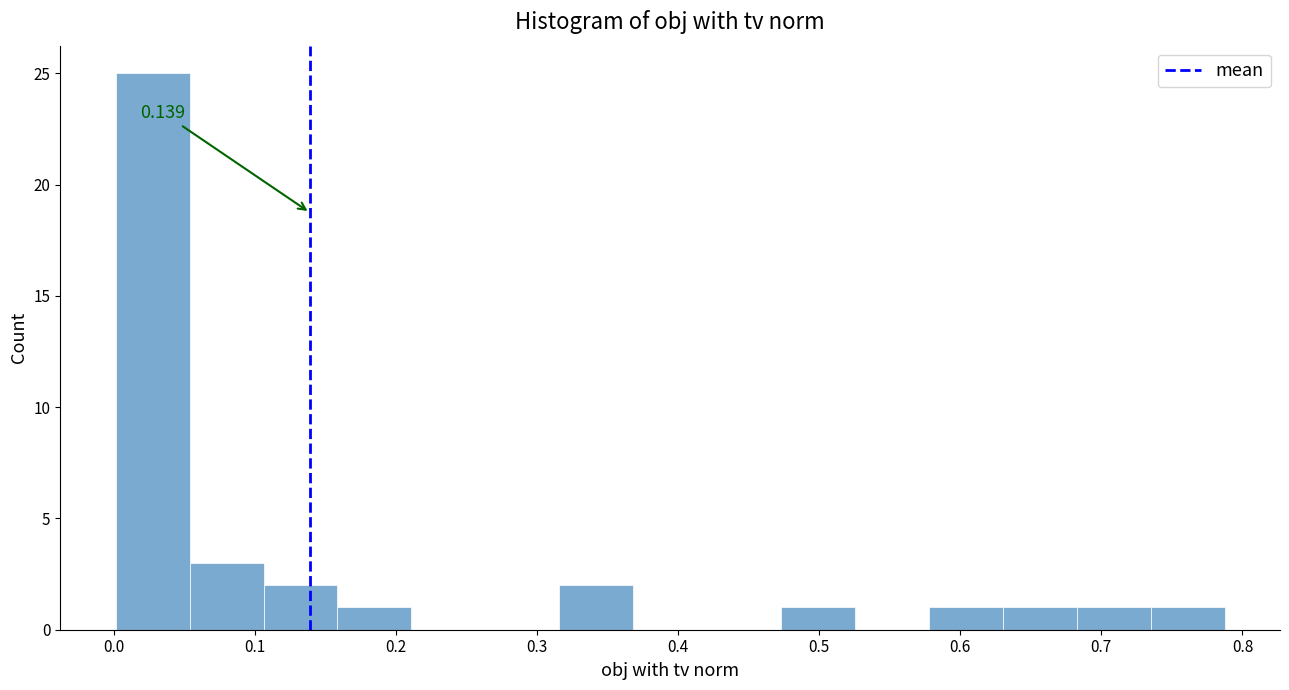

Over which range of the x-axis is the bar tallest?

0.00 to 0.05